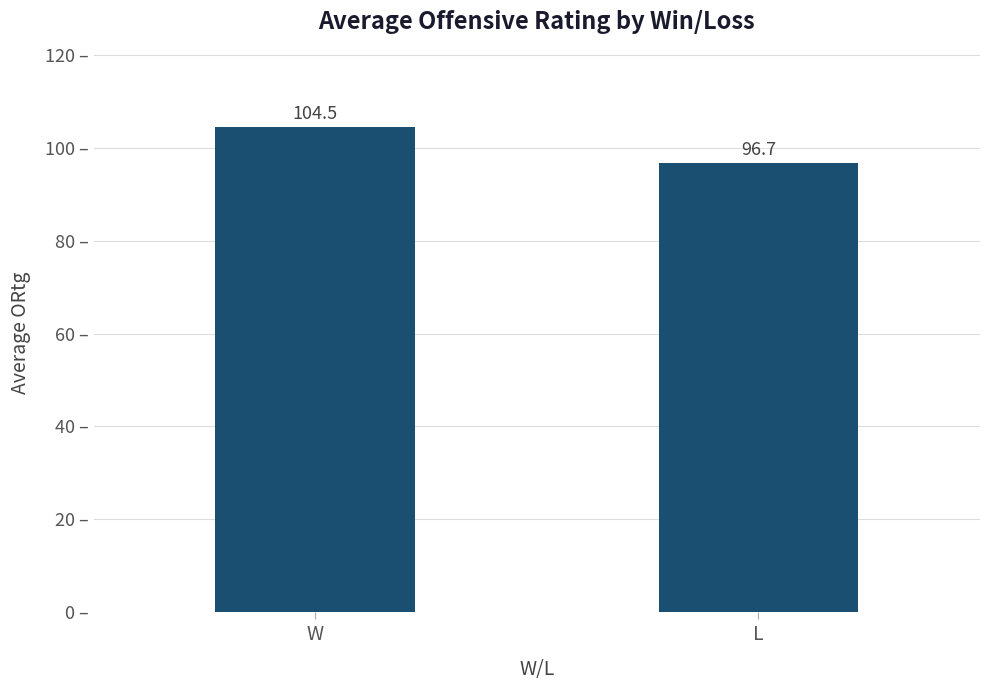

What is the label of the 1st bar from the right?

L